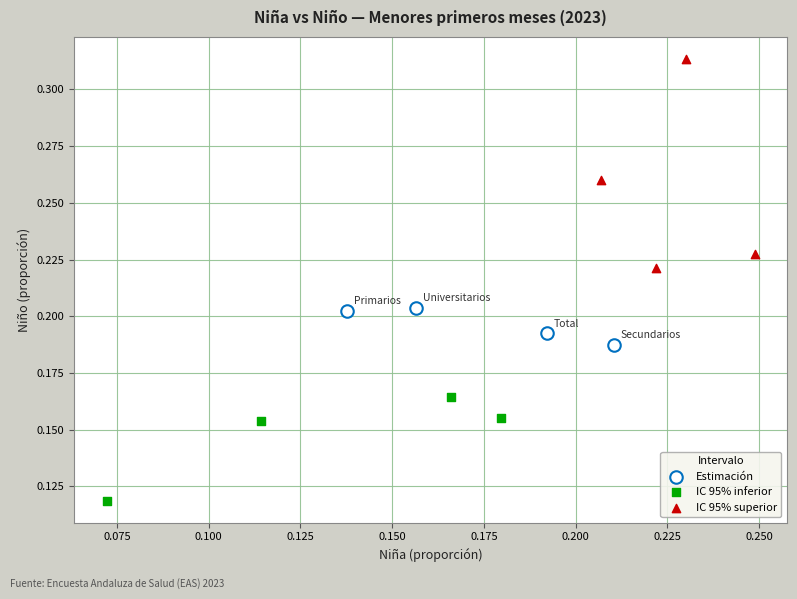

Which series reaches the maximum Y coordinate?

IC 95% superior